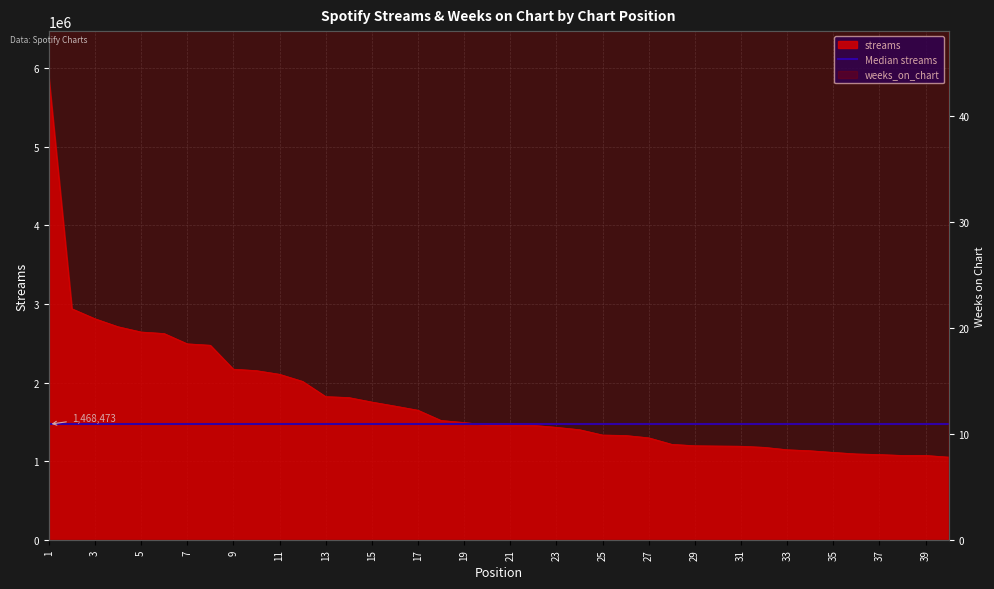

Rank the categories by value from lowest to highest.

40, 39, 38, 37, 36, 35, 34, 33, 32, 31, 30, 29, 28, 27, 26, 25, 24, 23, 22, 21, 20, 19, 18, 17, 16, 15, 14, 13, 12, 11, 10, 9, 8, 7, 6, 5, 4, 3, 2, 1